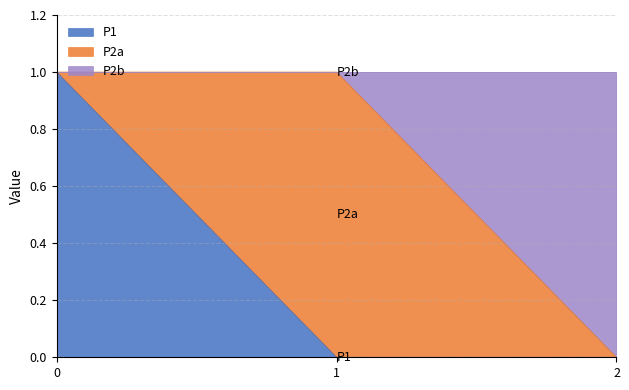

What is the total value across all series at 0?

1